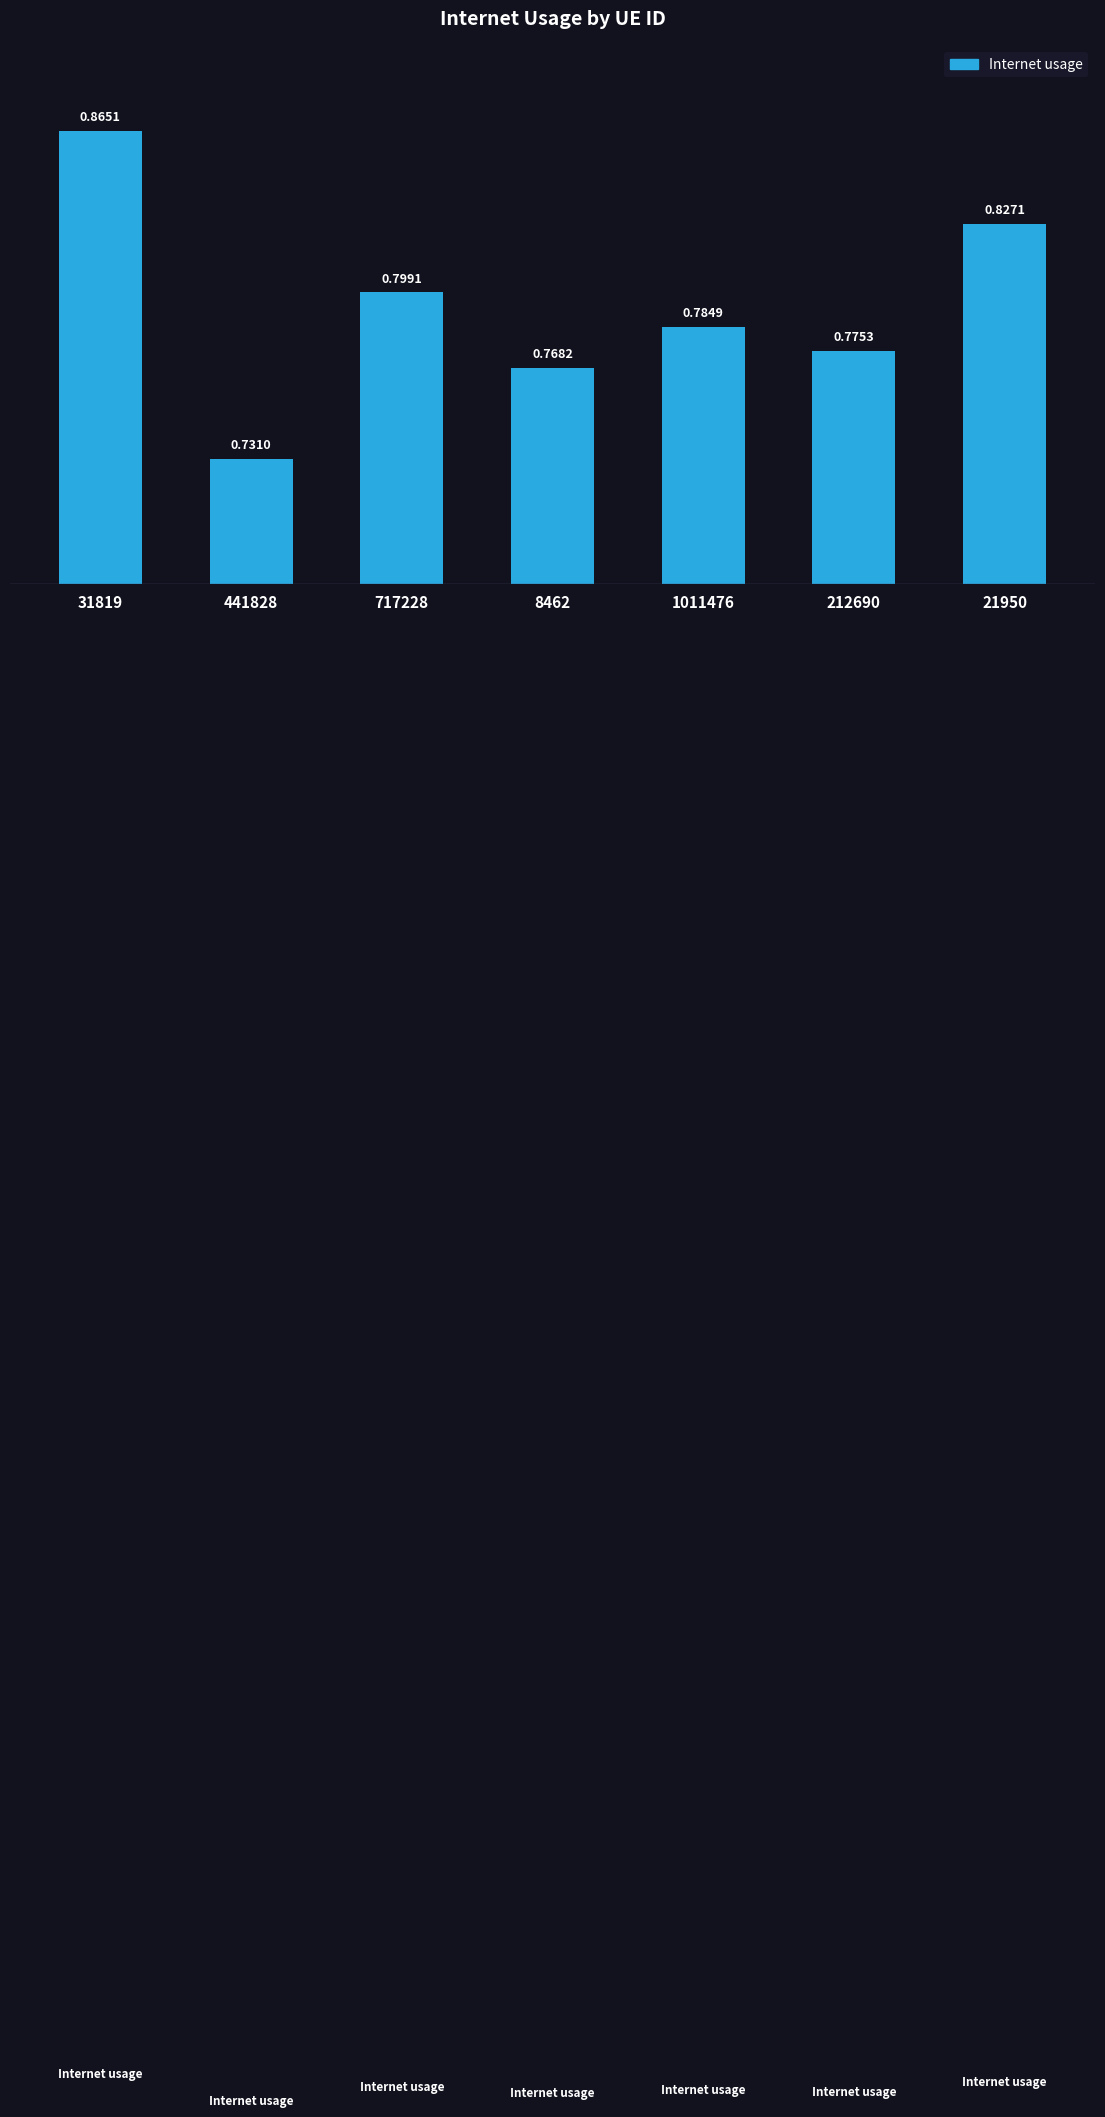

List the labels in order of value, largest first.

31819, 21950, 717228, 1011476, 212690, 8462, 441828